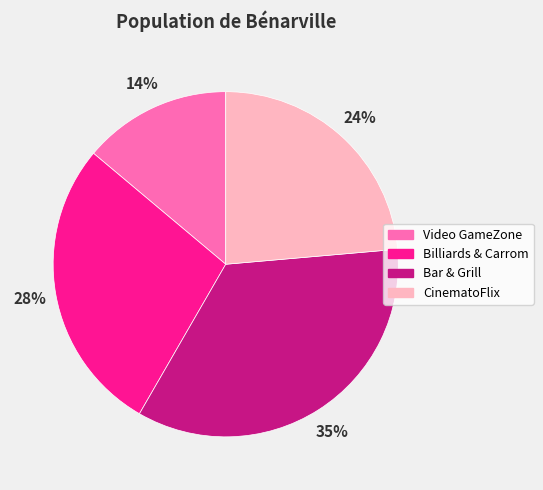

What is the largest slice in the pie chart?

Bar & Grill